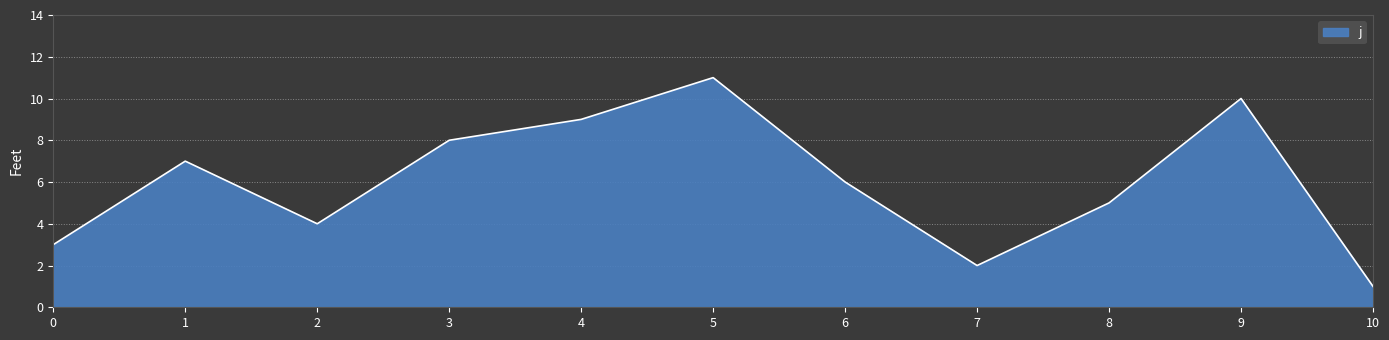

The chart shows a value of 14 at 9. True or false?

False